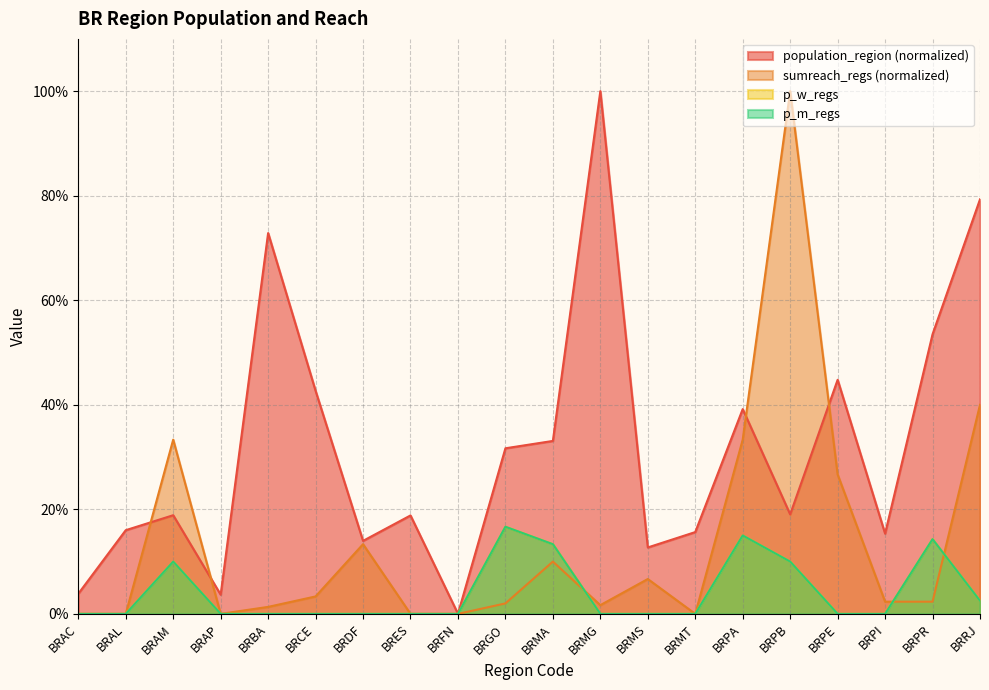

Between BRES and BRFN, which is larger?

BRES